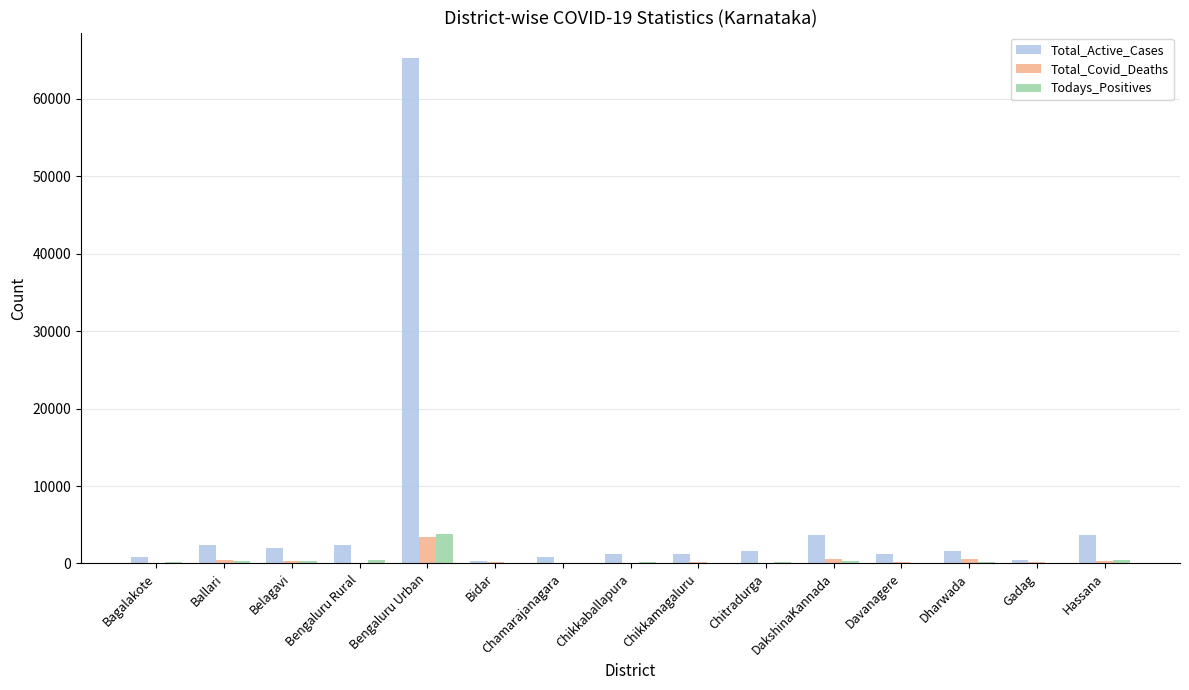

The value of Total_Active_Cases at Chitradurga is 1600. True or false?

True